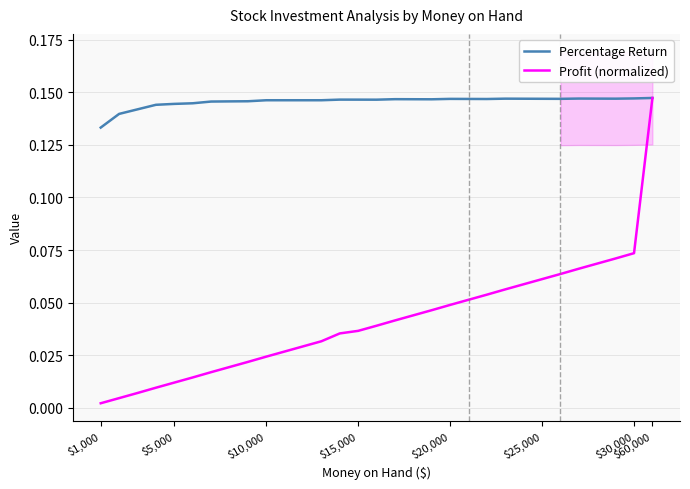

Rank the series by their average value, from highest to lowest.

Percentage Return, Profit (normalized)